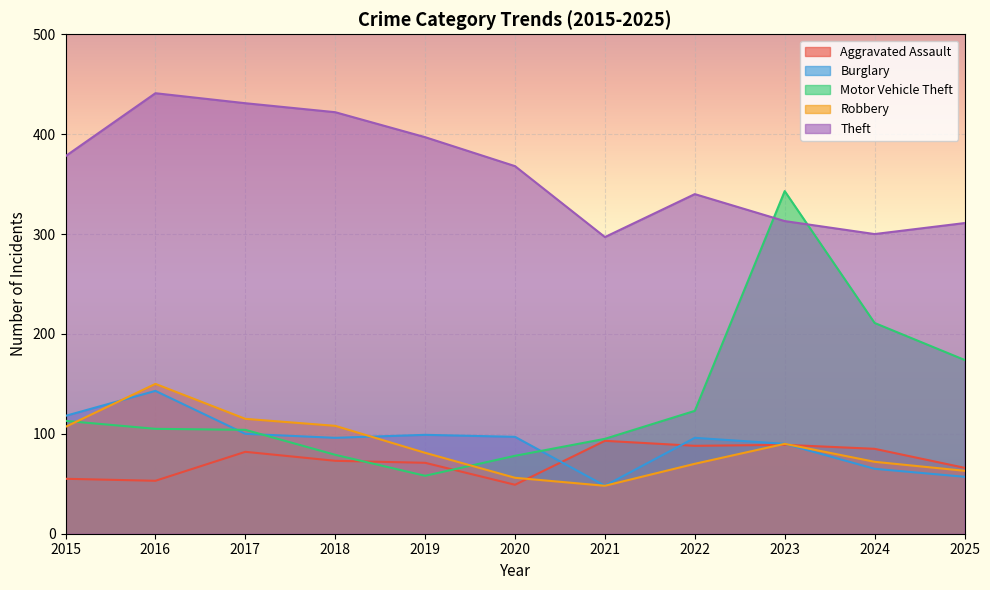

Where does the Robbery series first go above 81?

2015